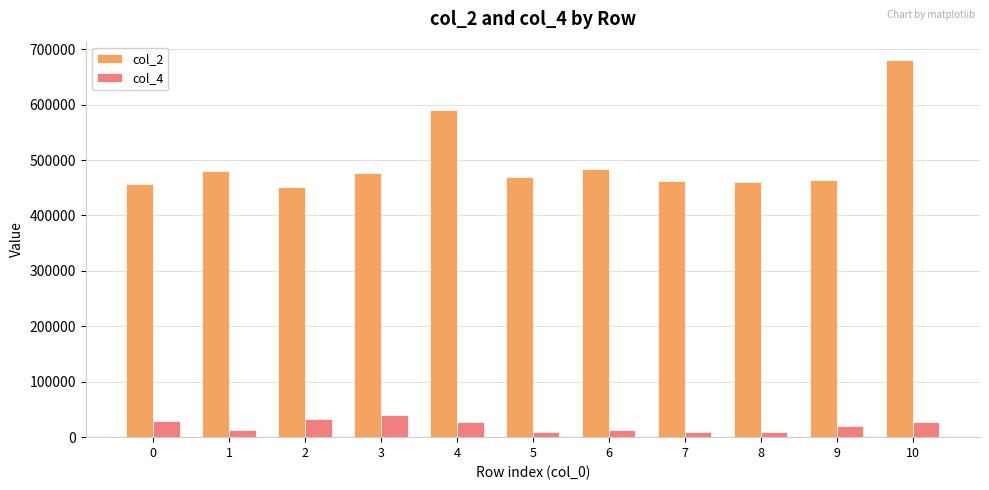

Count the number of categories in the chart.

11